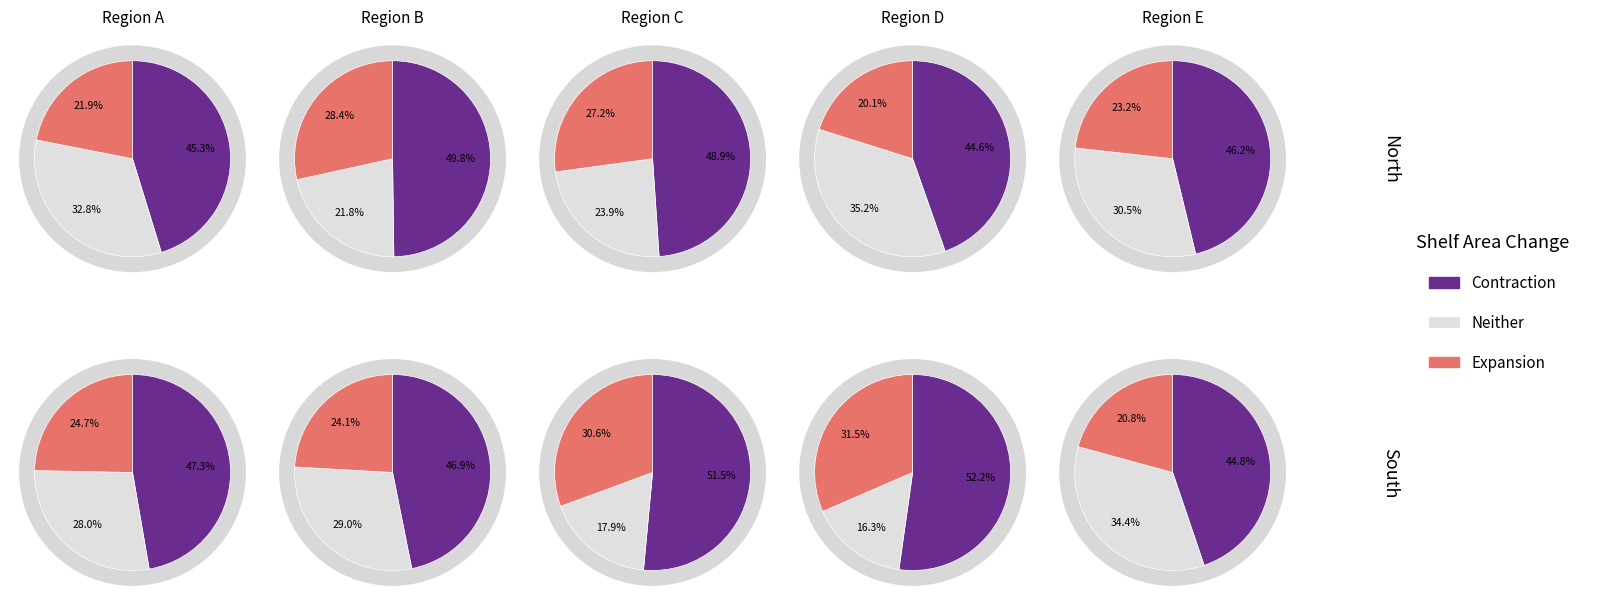

Between Row 0 and Row 8, which series saw the biggest shift?

Neither